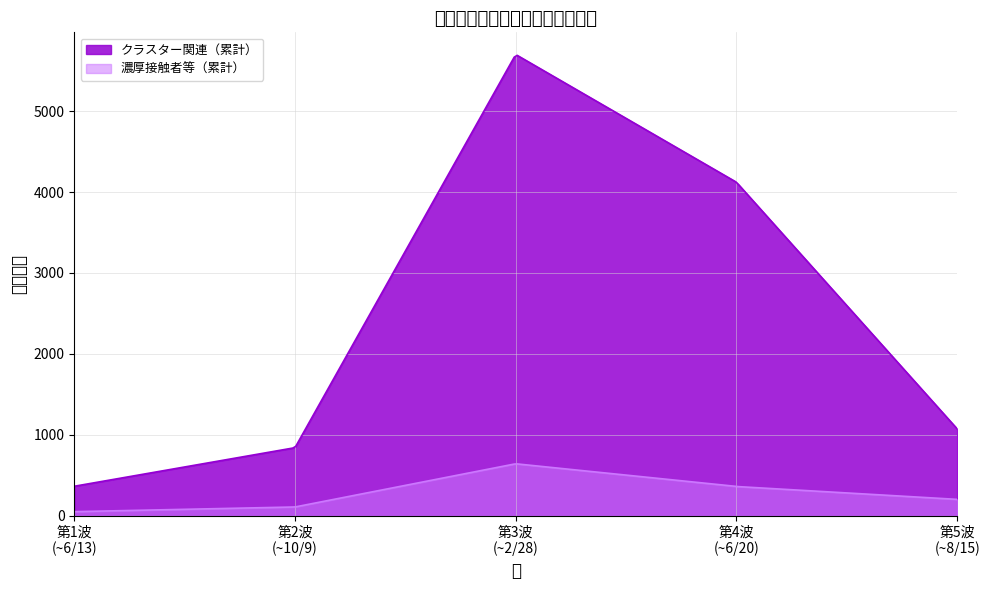

Which series changed the most between 第1波
(~6/13) and 第3波
(~2/28)?

クラスター関連（累計）